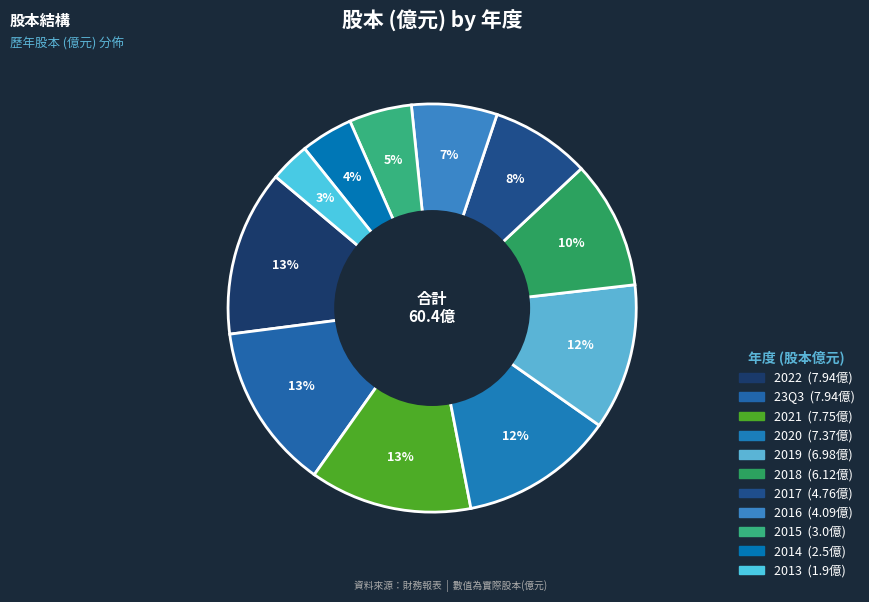

How many slices are in this pie chart?

11